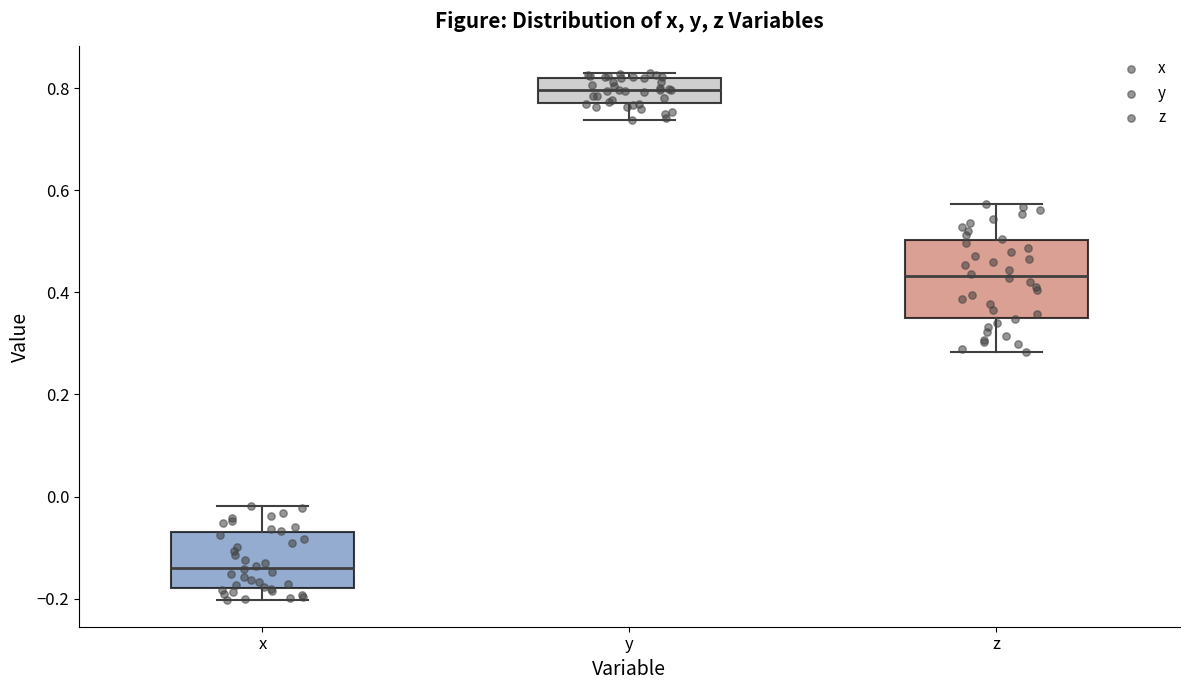

Where is the upper edge of the box for x on the y-axis? The values are not printed on the chart, so give them approximately, as read against the axis.

-0.08